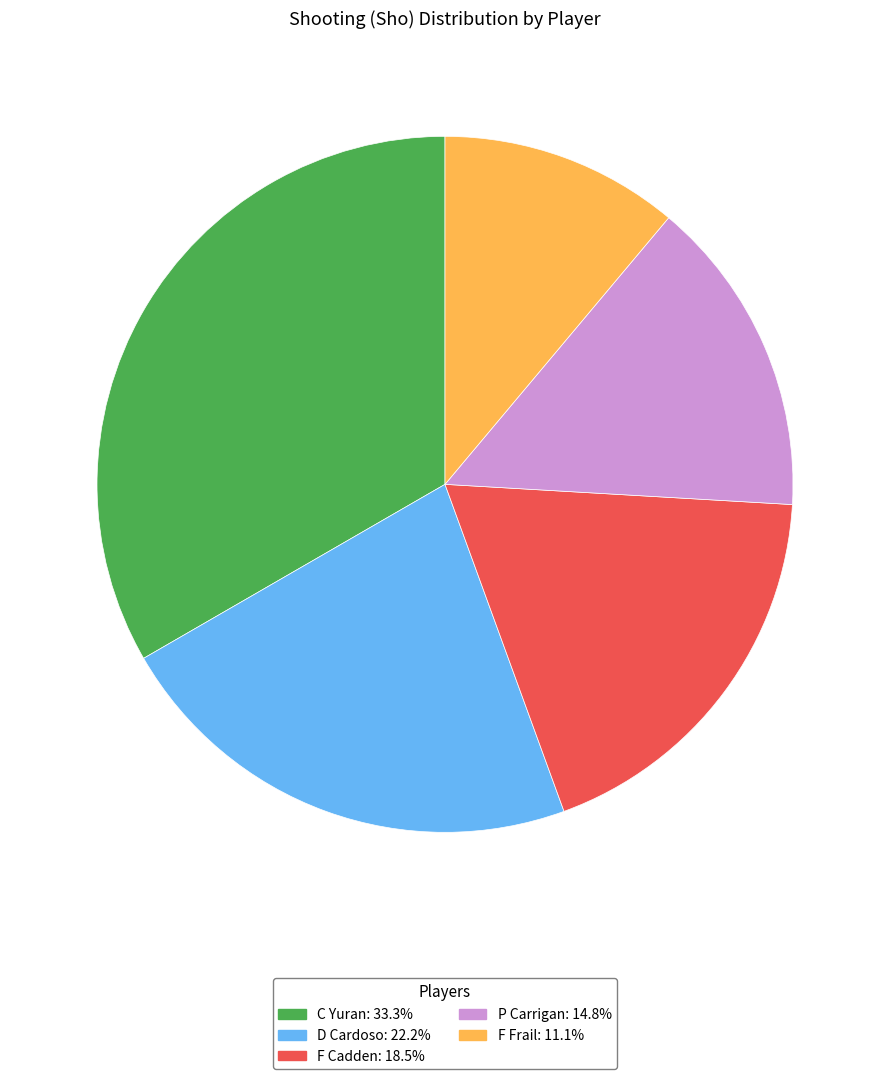

Is there any slice that represents more than half of the pie?

No